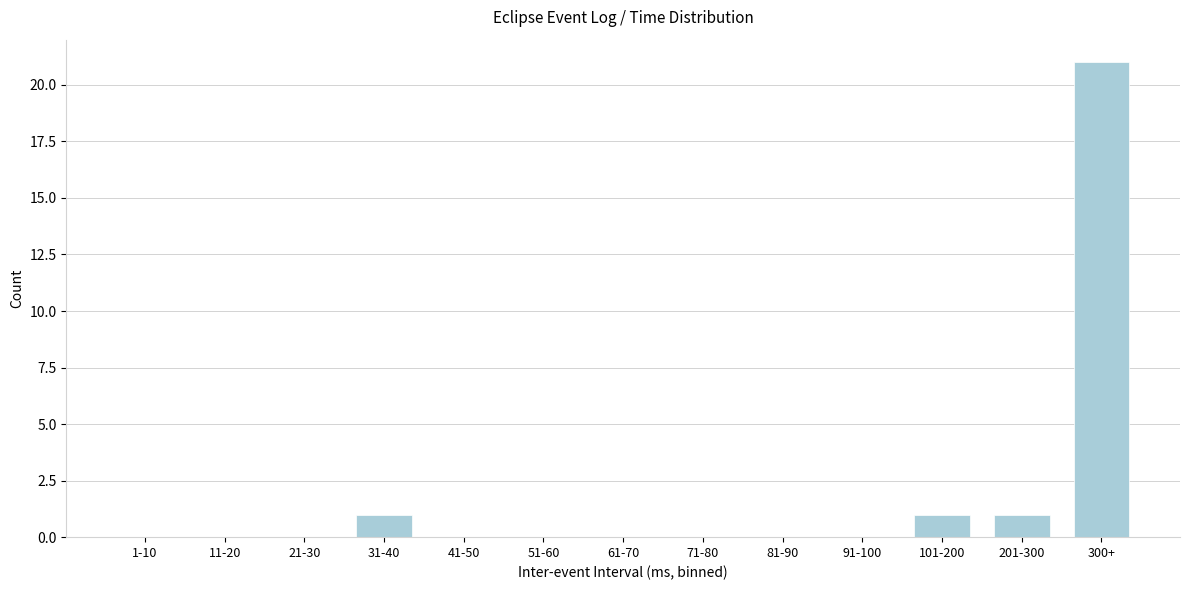

Reading right to left, what are all the values shown in this chart?

300+=21	201-300=1	101-200=1	91-100=0	81-90=0	71-80=0	61-70=0	51-60=0	41-50=0	31-40=1	21-30=0	11-20=0	1-10=0